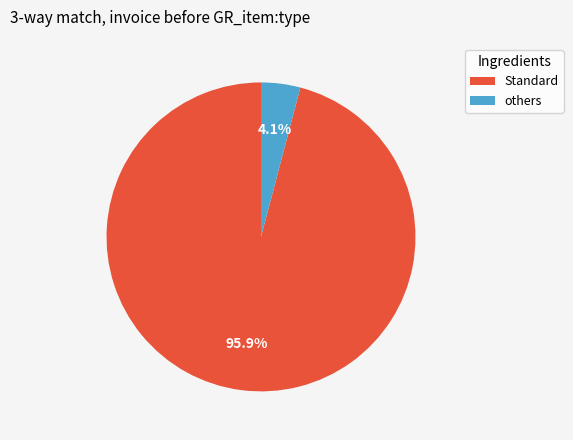

Is others the majority of the pie?

No